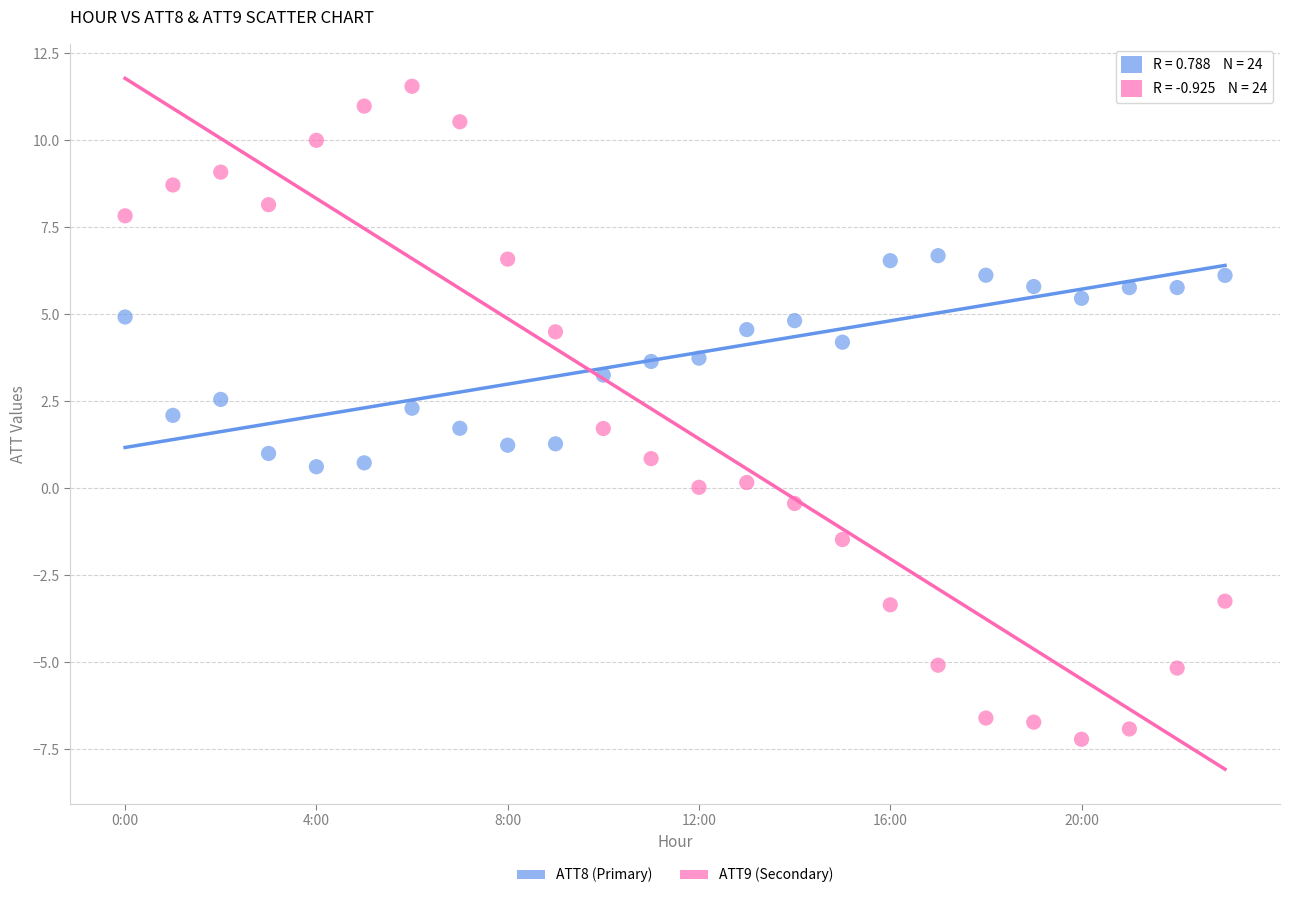

Which series has the largest Y range (max minus min)?

ATT9 (Secondary)